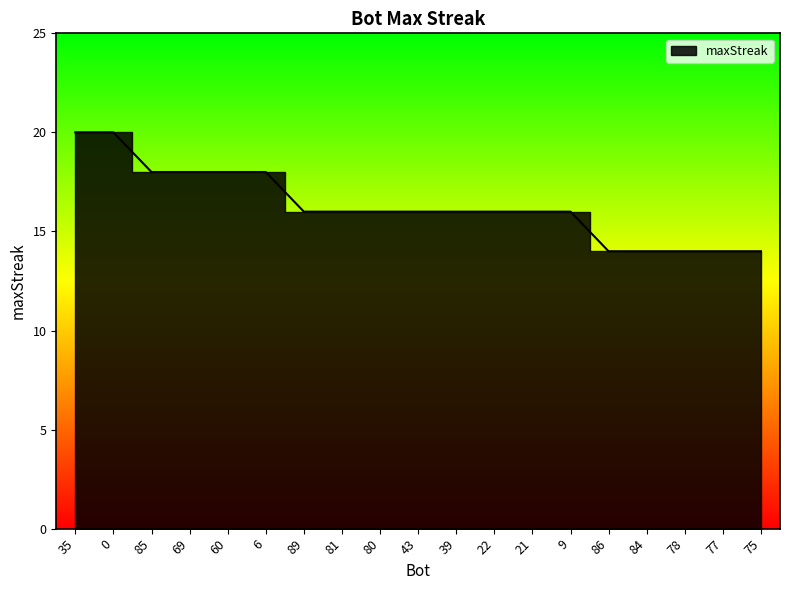

What position from the right is 0?

18